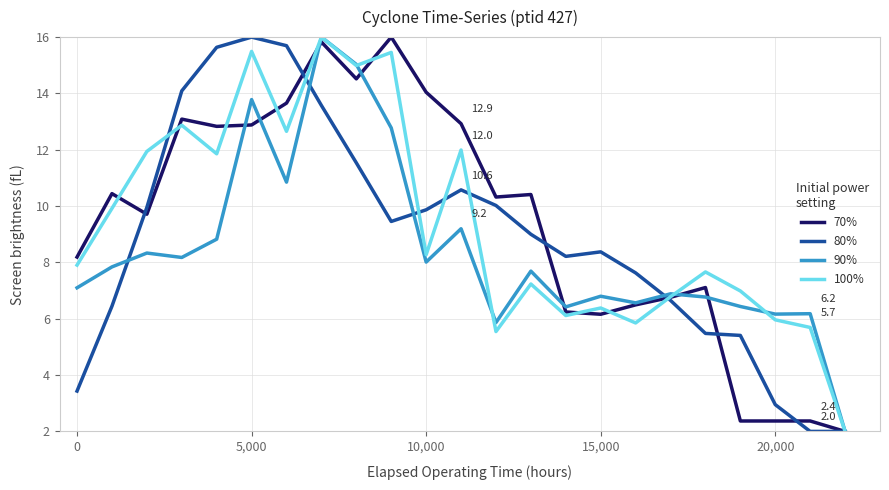

What is the smallest value displayed?

2.0